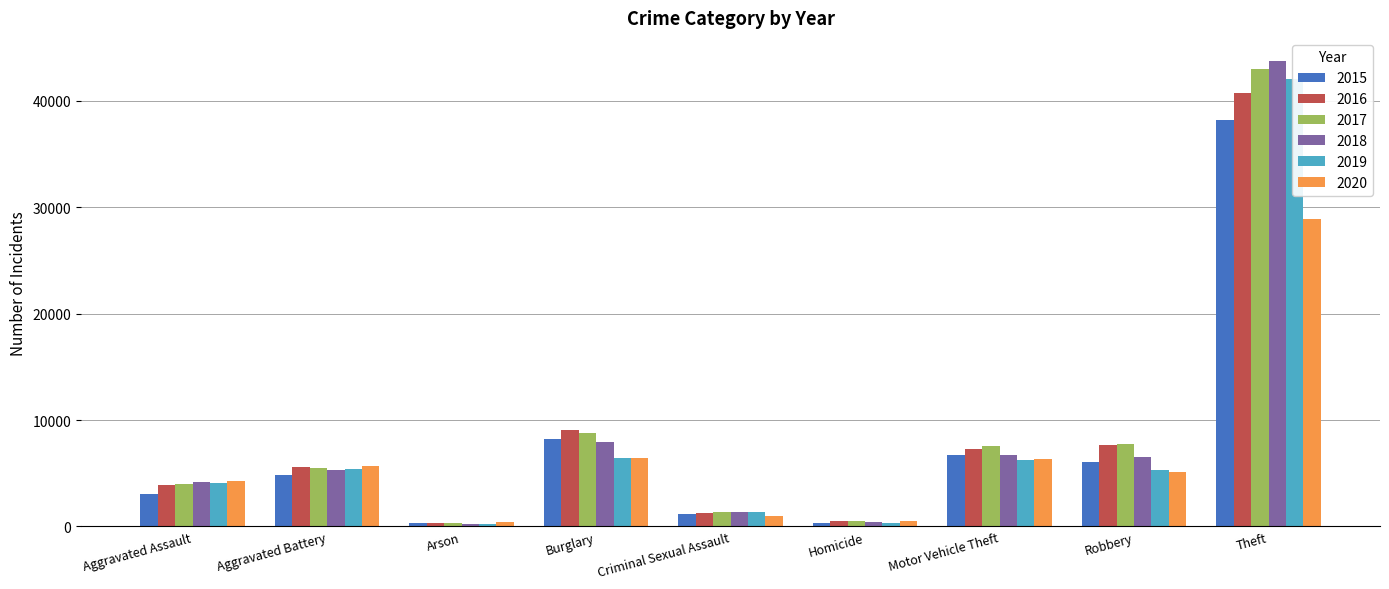

At how many categories does at least one series exceed 43460?

1